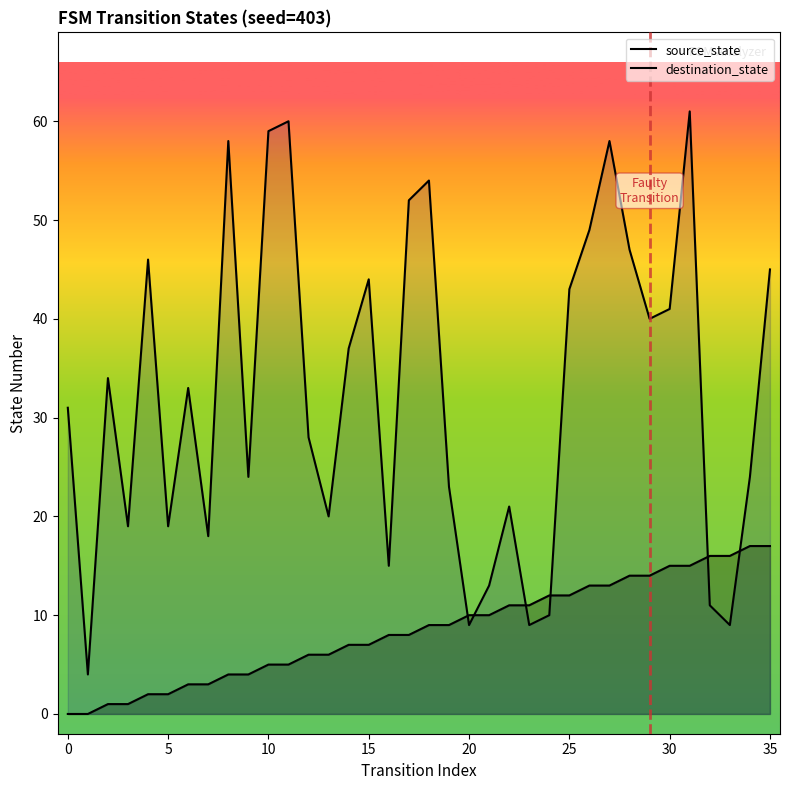

What is the label of the 24th point from the left?

23